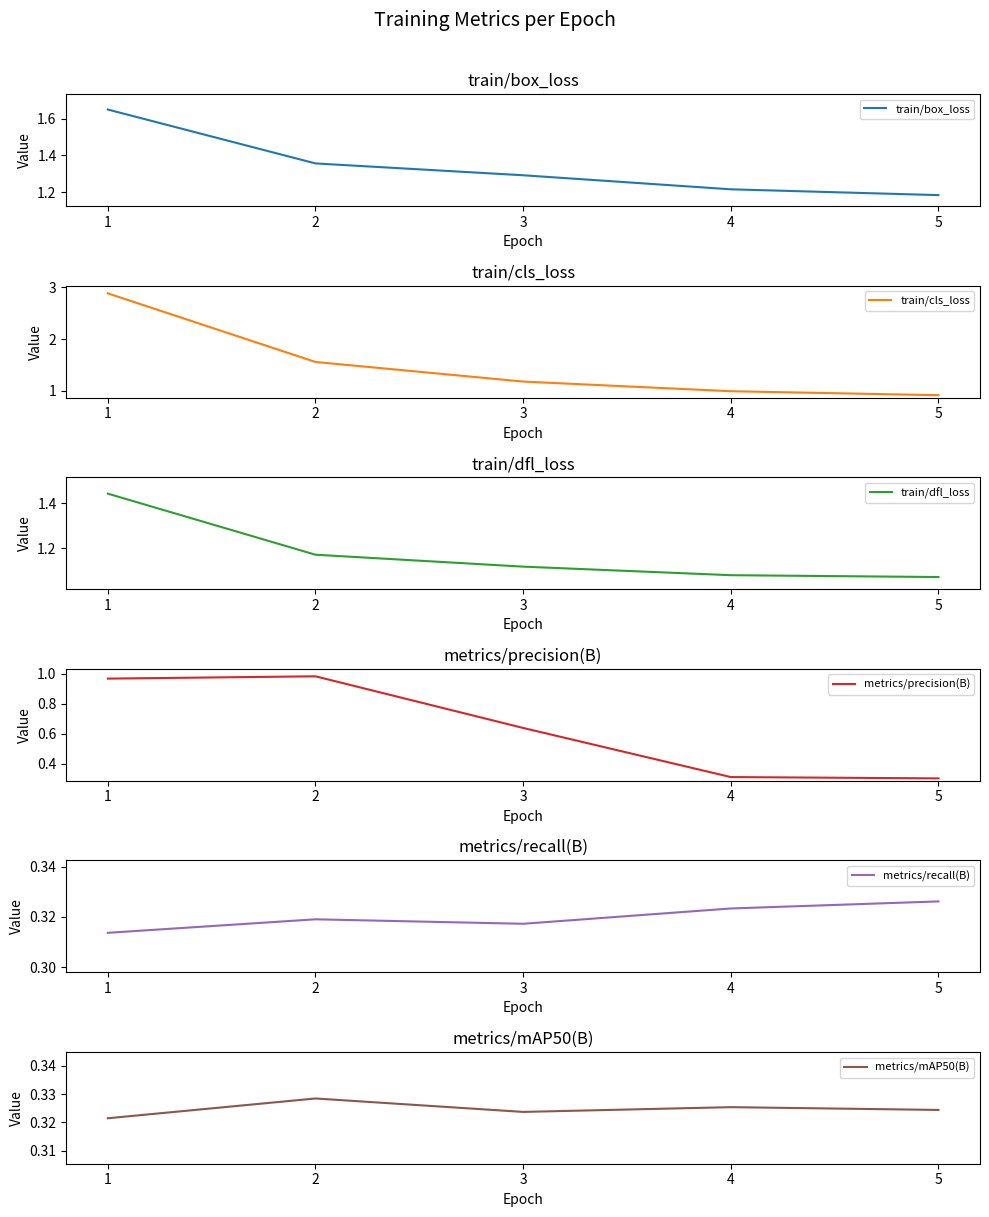

Read the train/dfl_loss value at 3.

1.1